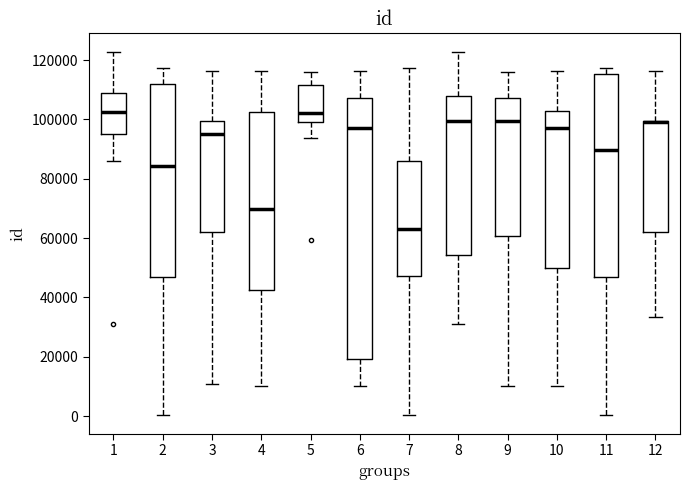

Where is the upper edge of the box at x = 7 on the y-axis? The values are not printed on the chart, so give them approximately, as read against the axis.

86000